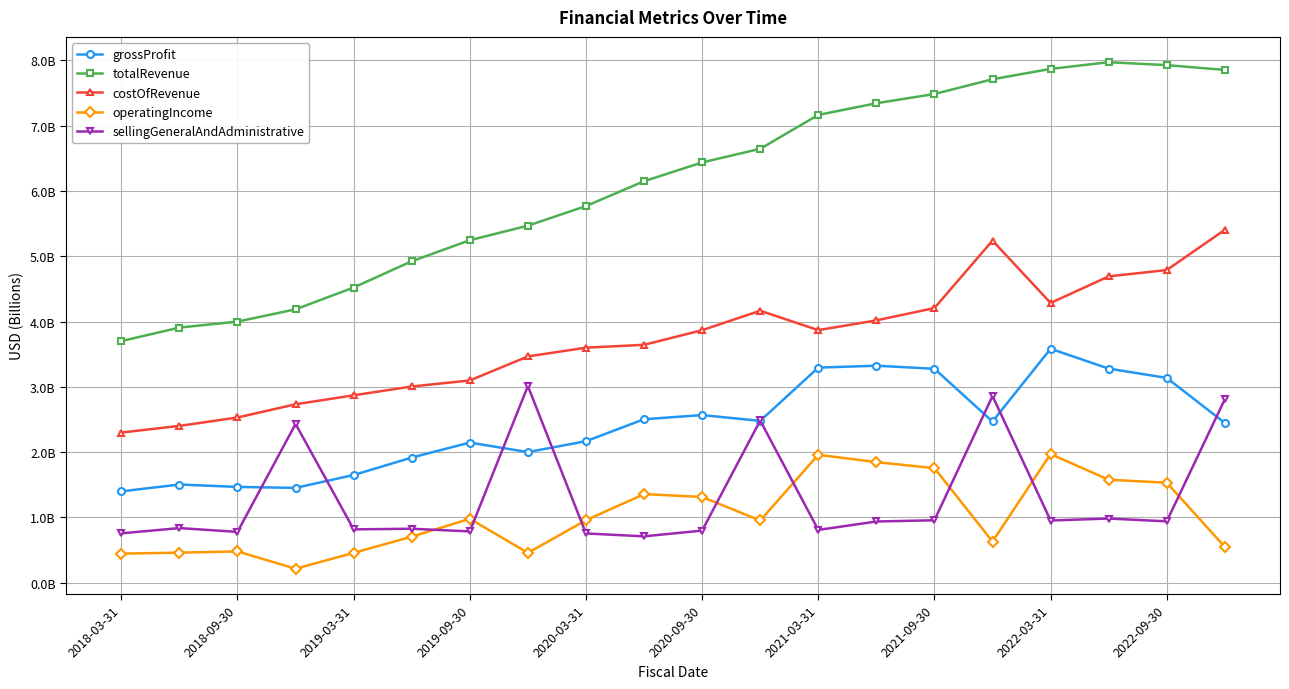

Which series has the largest range (max minus min)?

totalRevenue